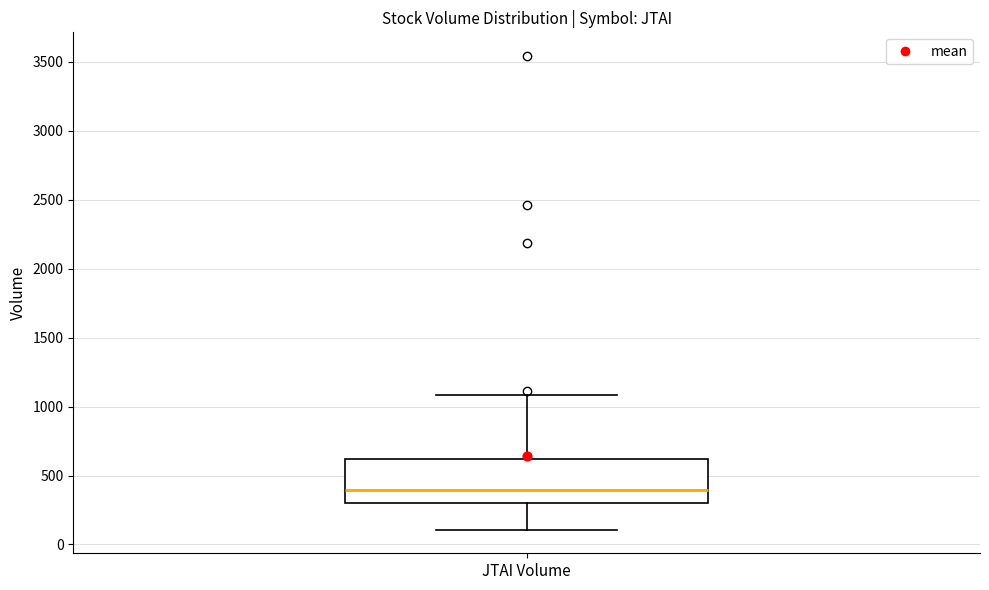

Read this box plot against the y-axis: the position of the median line, the range covered by the box, and the ends of both whiskers. The values are not printed on the chart, so give them approximately, as read against the axis.

median 400, box 300 to 600, whiskers 100 to 1100